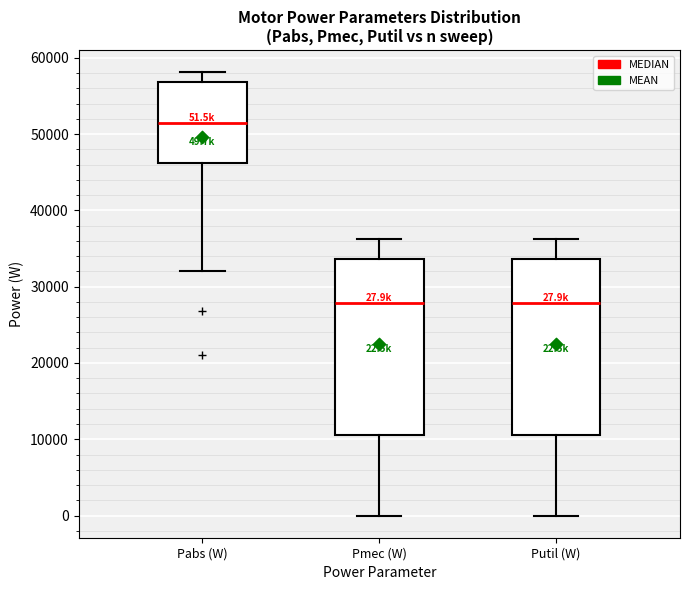

Which box has the highest median line?

Pabs (W)